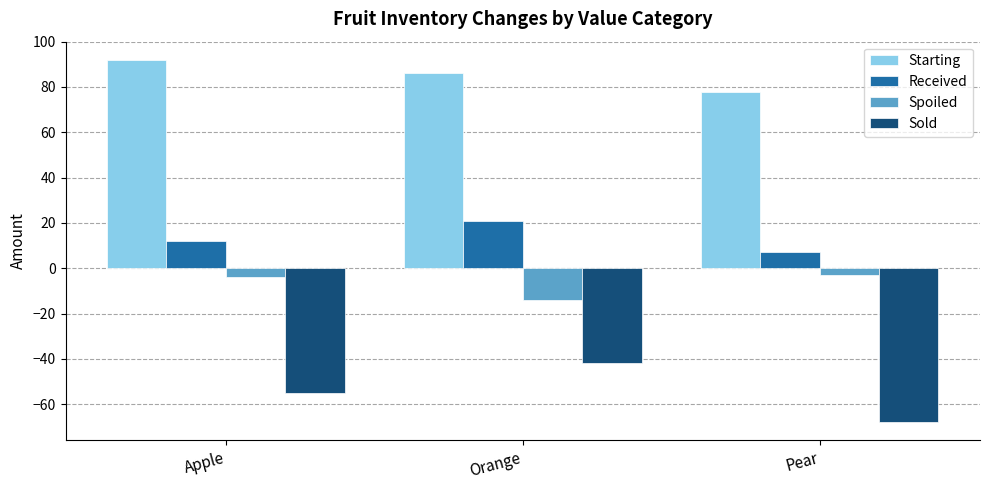

Is it true that Starting equals 119 at Pear?

False